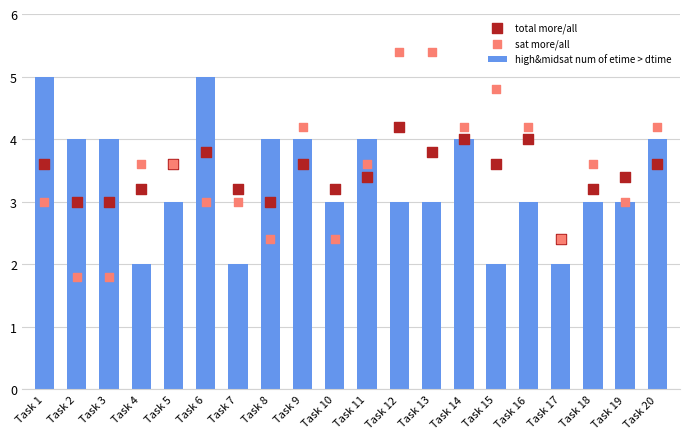

At which category is the sum across all series the highest?

Task 12